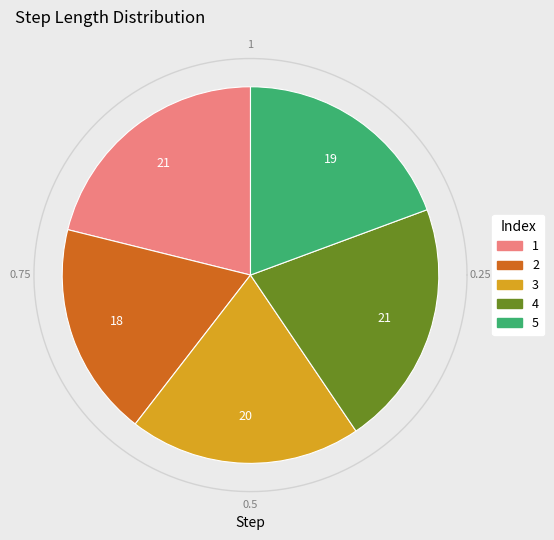

Is there any slice that represents more than half of the pie?

No